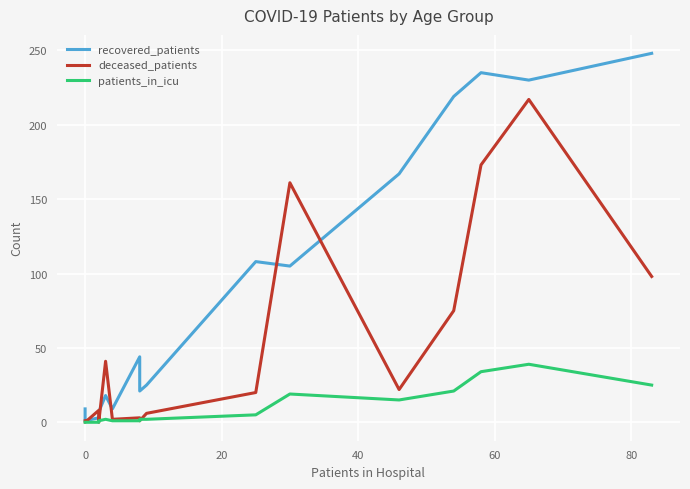

Is the value of recovered_patients at 11 greater than the value of deceased_patients at 100?

Yes